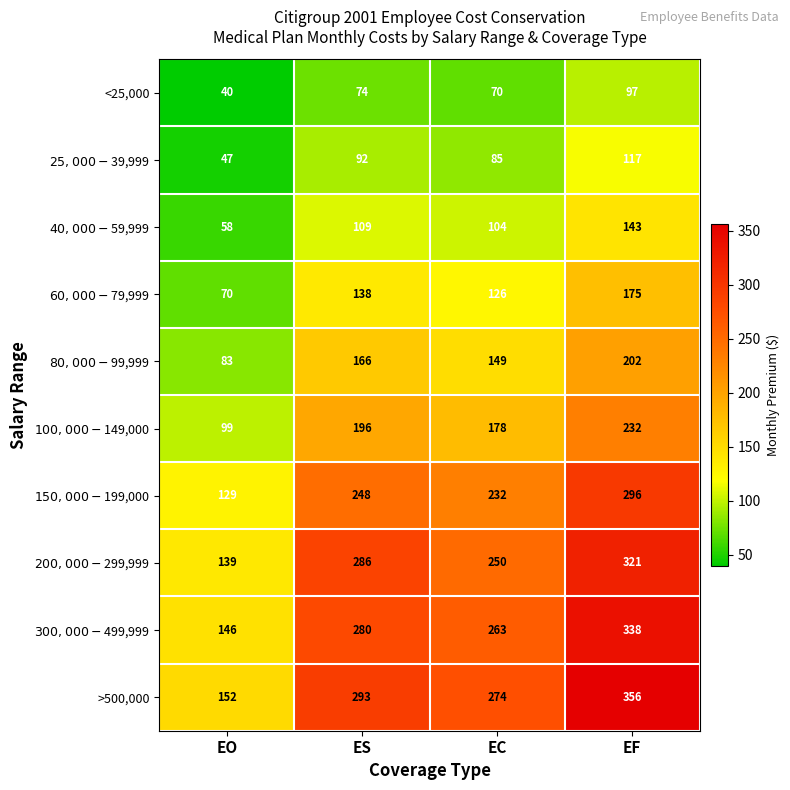

What is the sum of all <25,000 values?

281